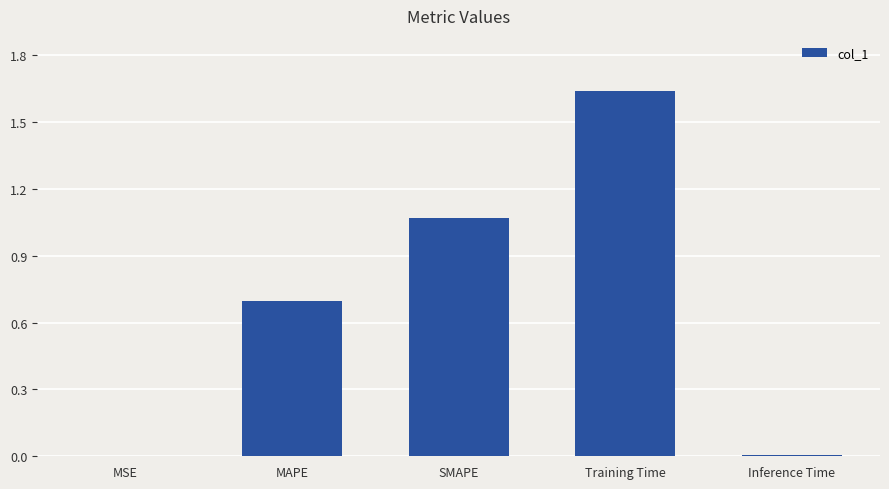

Is it true that the value at Inference Time is 0.0?

True